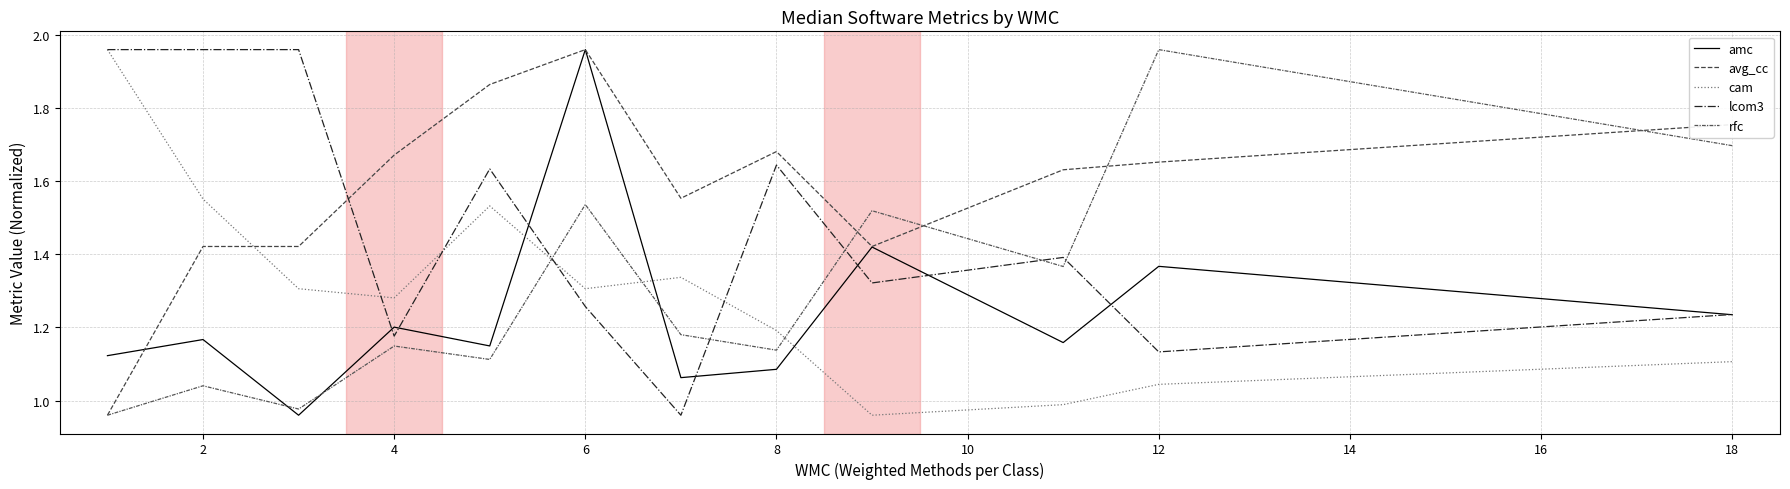

How many lines are shown in the chart?

5